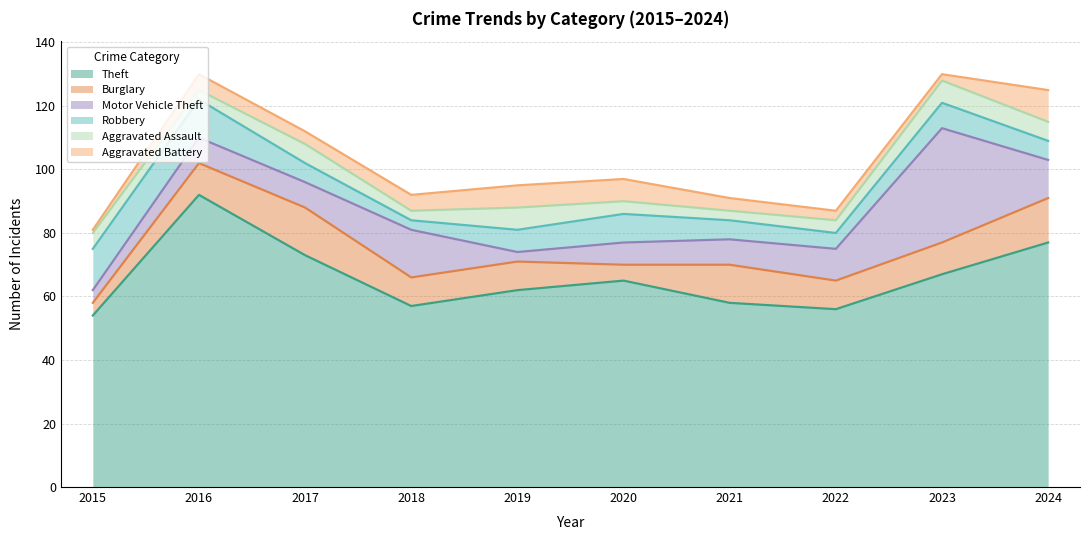

How many lines are shown in the chart?

6